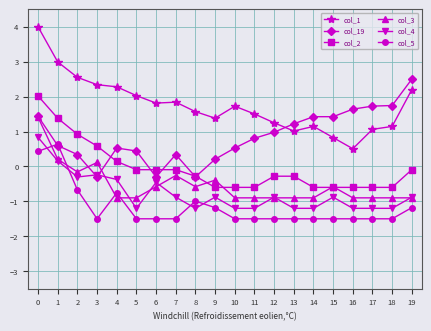

Is this an area chart (filled region under the line)?

No